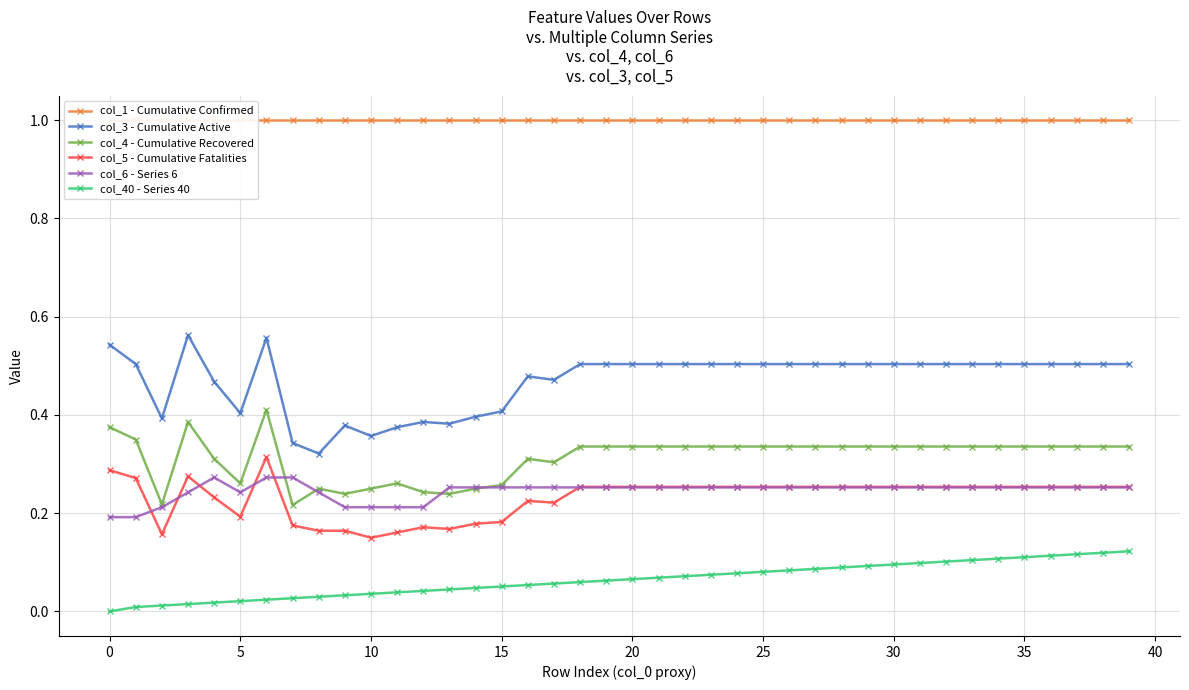

Rank the series at 15 from lowest to highest value.

col_40 - Series 40, col_5 - Cumulative Fatalities, col_6 - Series 6, col_4 - Cumulative Recovered, col_3 - Cumulative Active, col_1 - Cumulative Confirmed